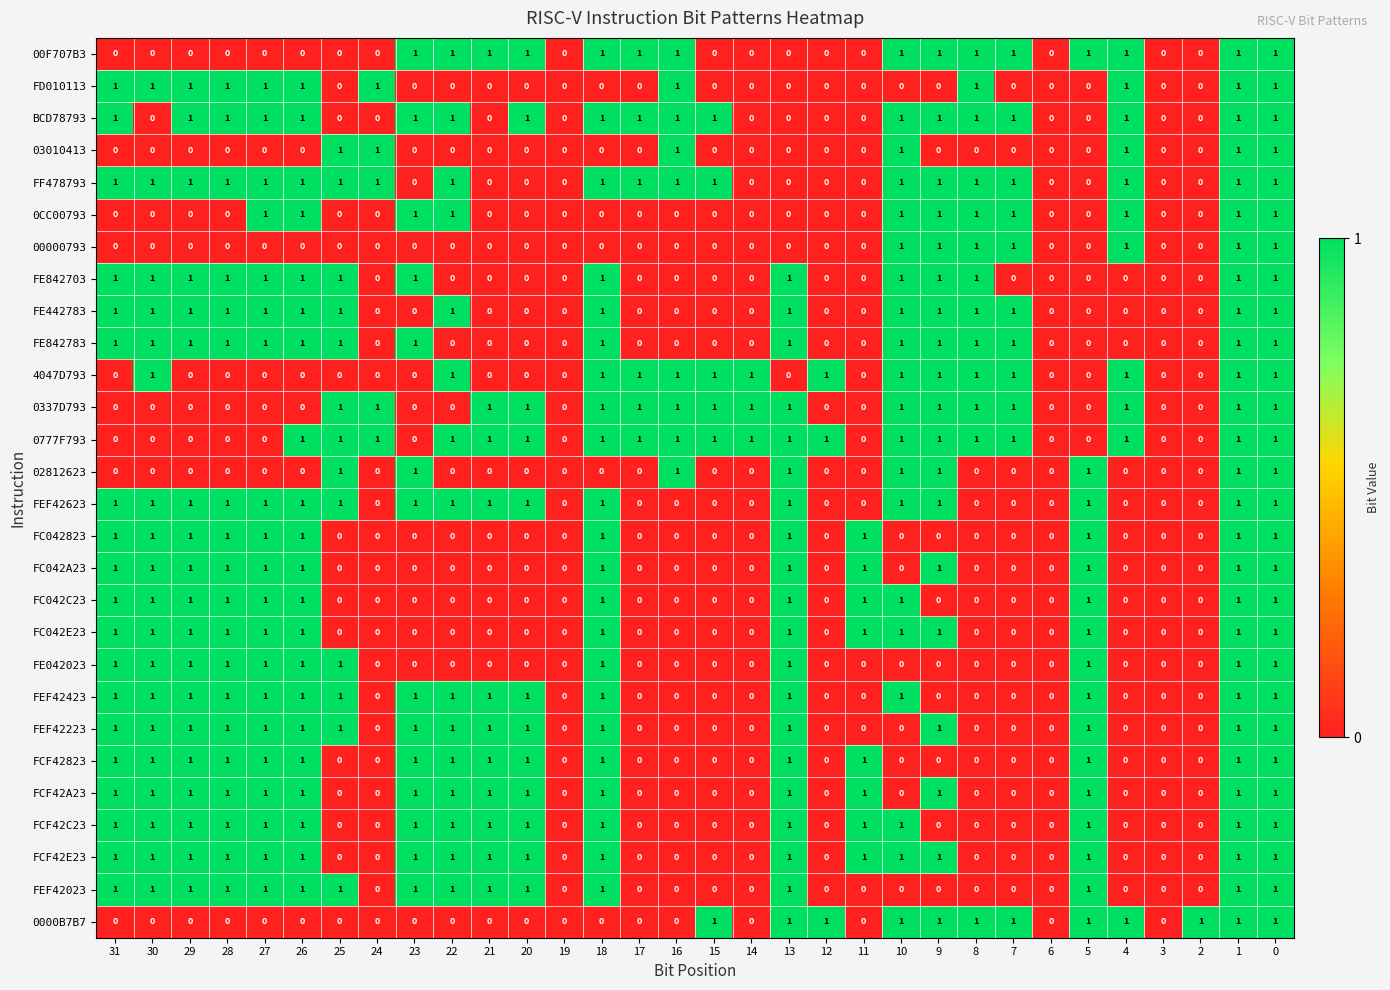

How many distinct data groups are displayed?

28